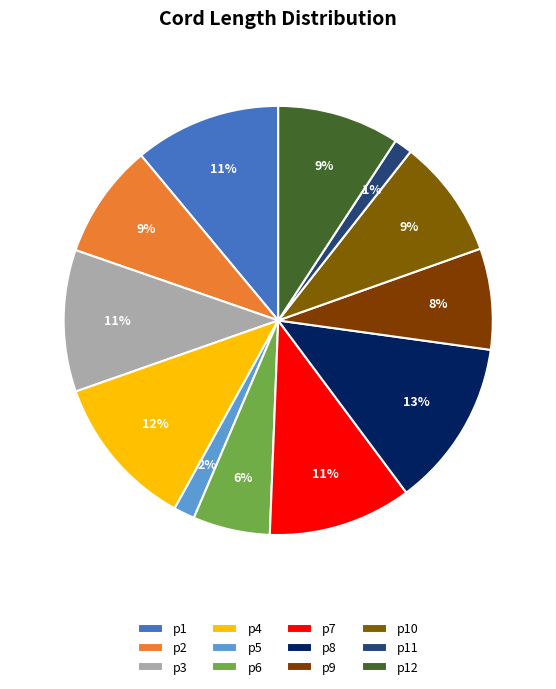

Is there a majority slice in this chart?

No